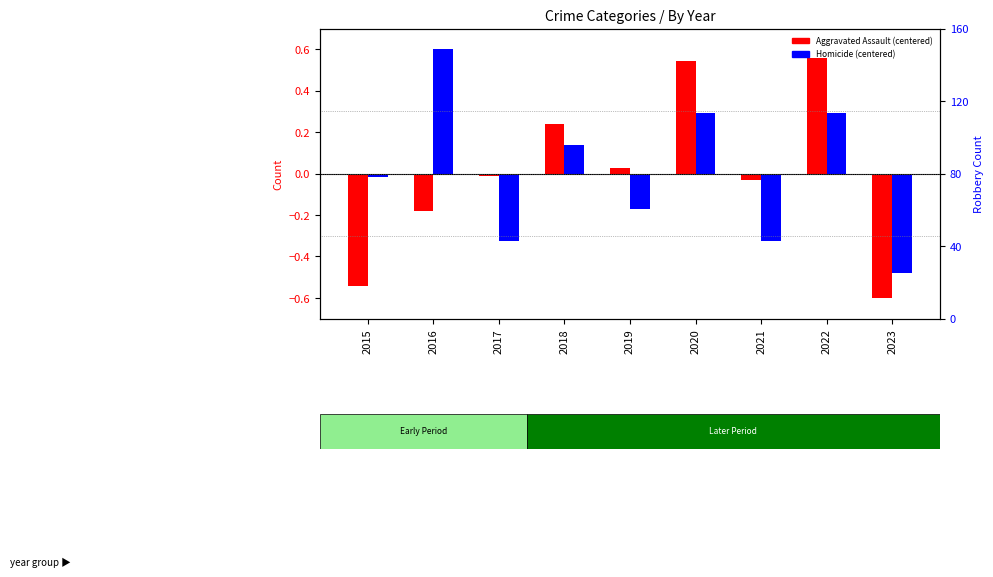

Which has a higher value, 2022 or 2017?

2022